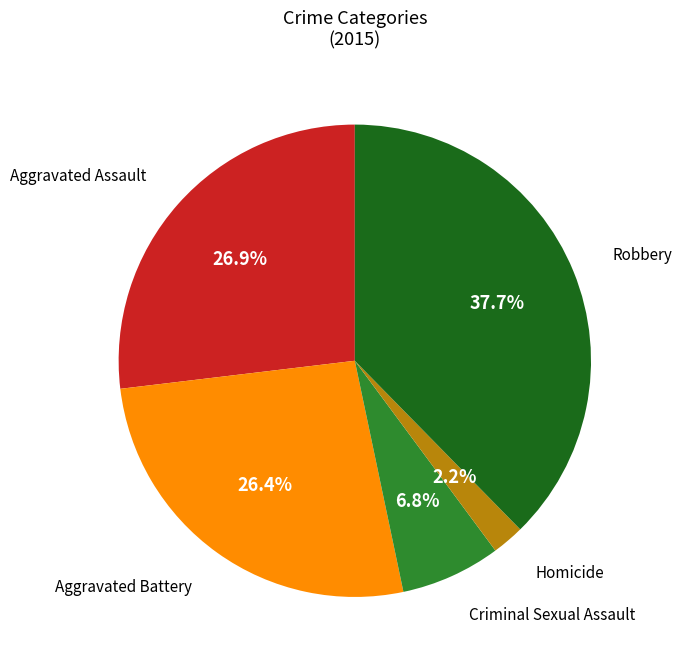

Count the number of slices in the pie.

5